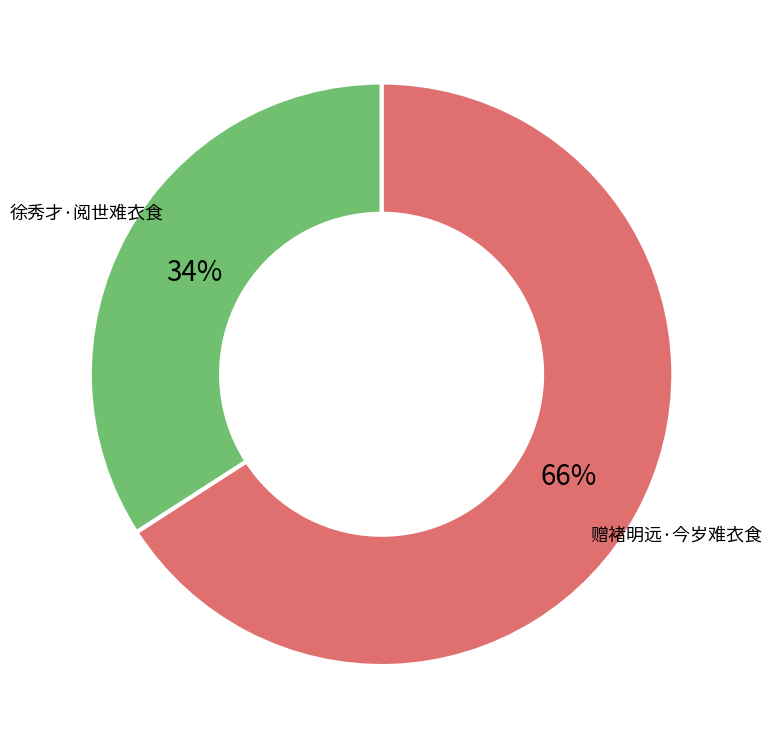

How many segments does this pie chart have?

2